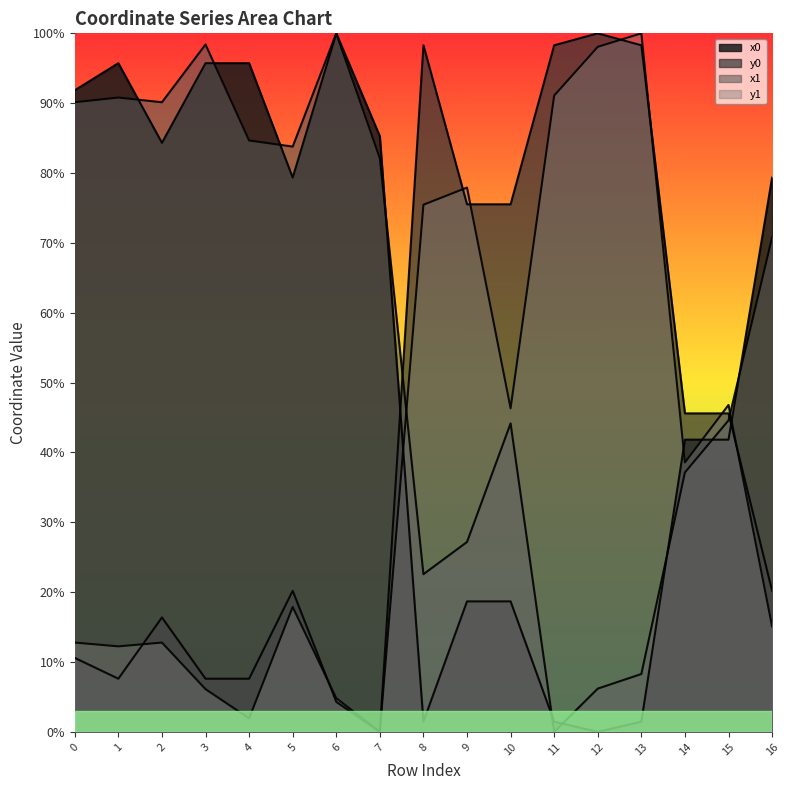

Which series has the largest total across all categories?

x1